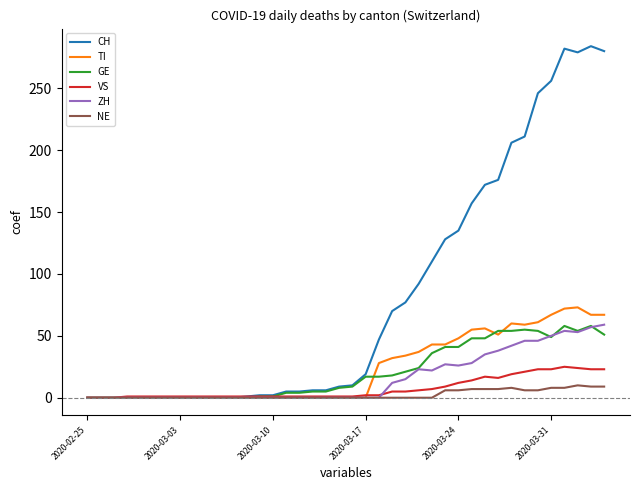

What is the highest value of the TI series?

73